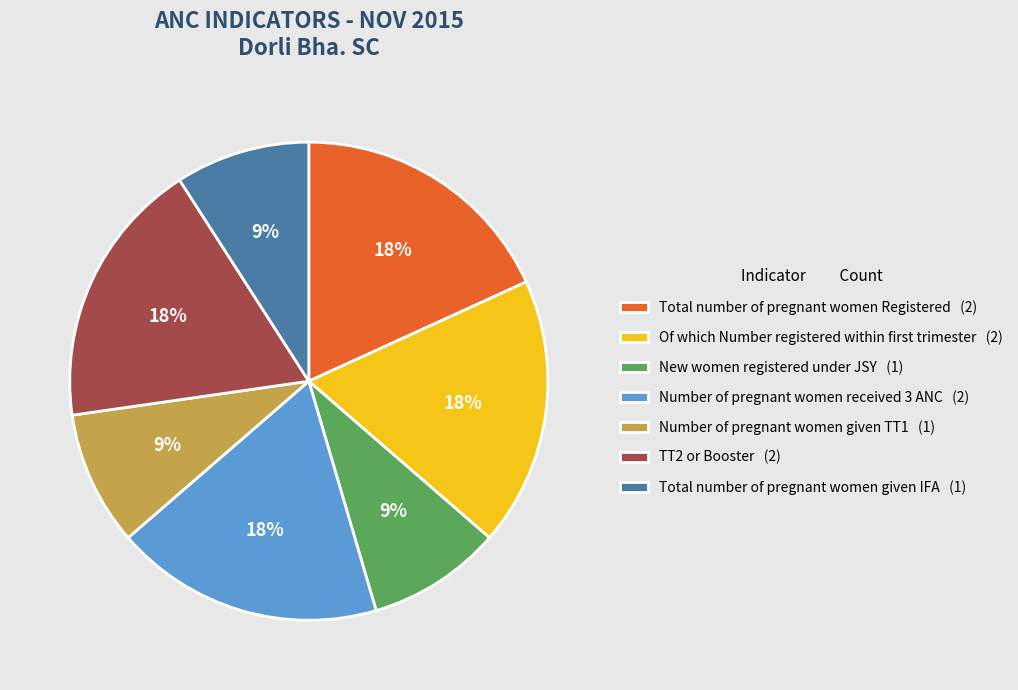

The Total number of pregnant women Registered (2) slice represents 18% of the pie. True or false?

True